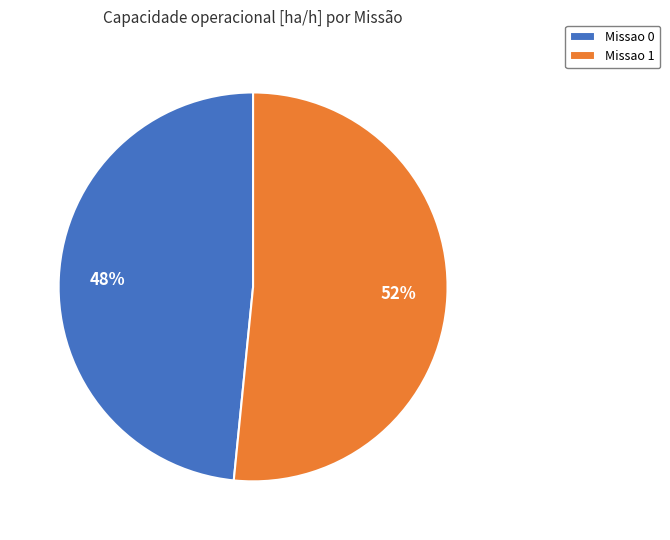

To the nearest percent, what is the combined percentage of Missao 1 and Missao 0?

100%